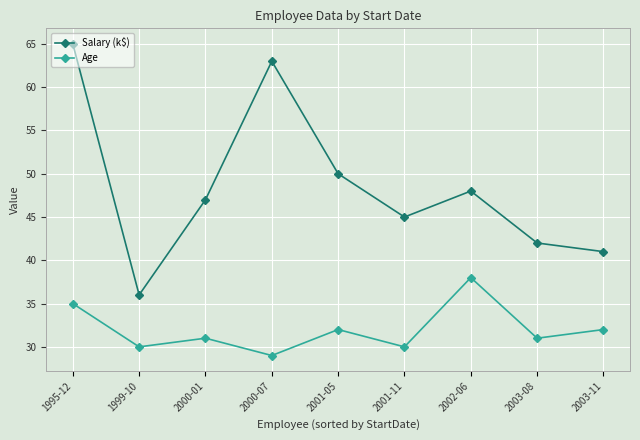

At which category is the sum across all series the highest?

1995-12